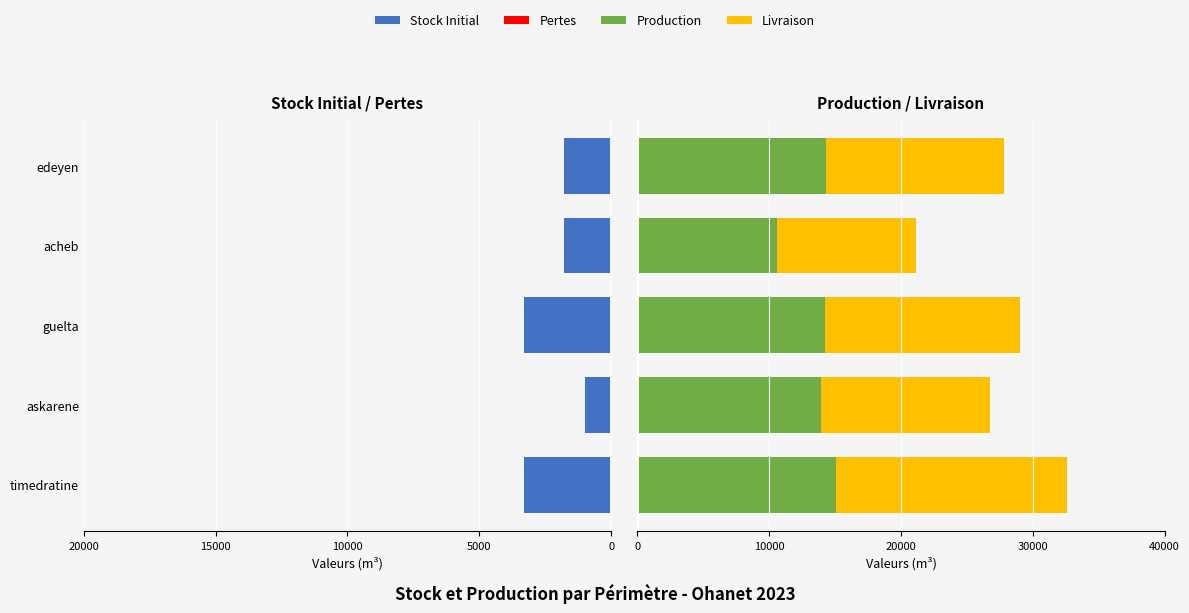

Which series has the largest total across all categories?

Livraison